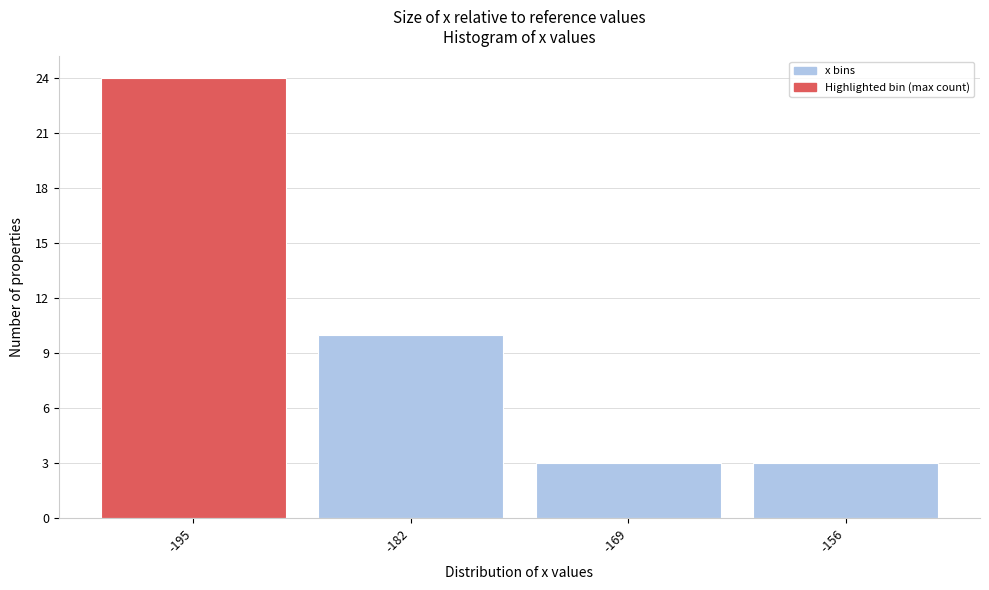

Reading right to left, transcribe all the data shown in this chart.

-156=3	-169=3	-182=10	-195=24